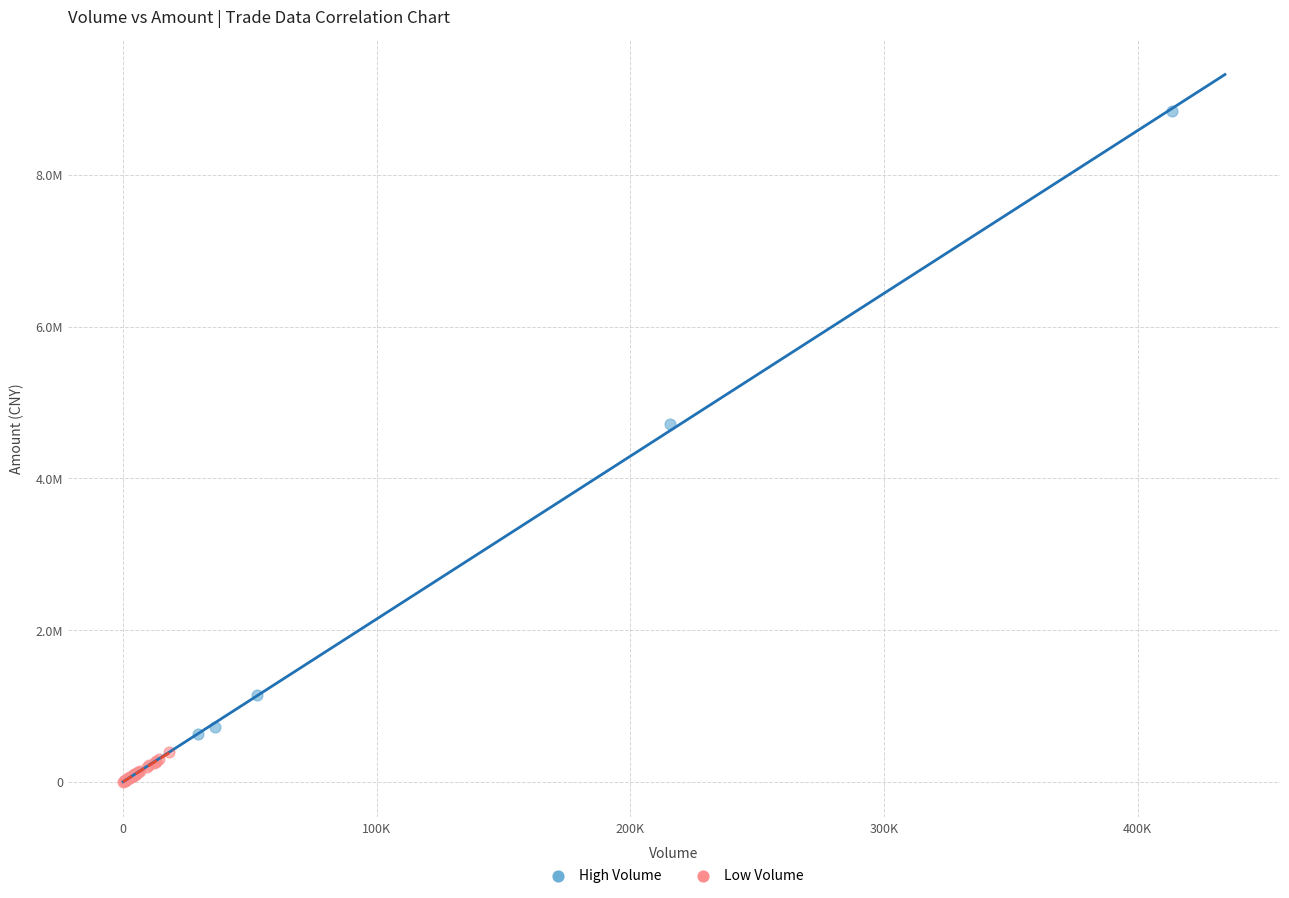

Which series contains the highest Y value?

High Volume